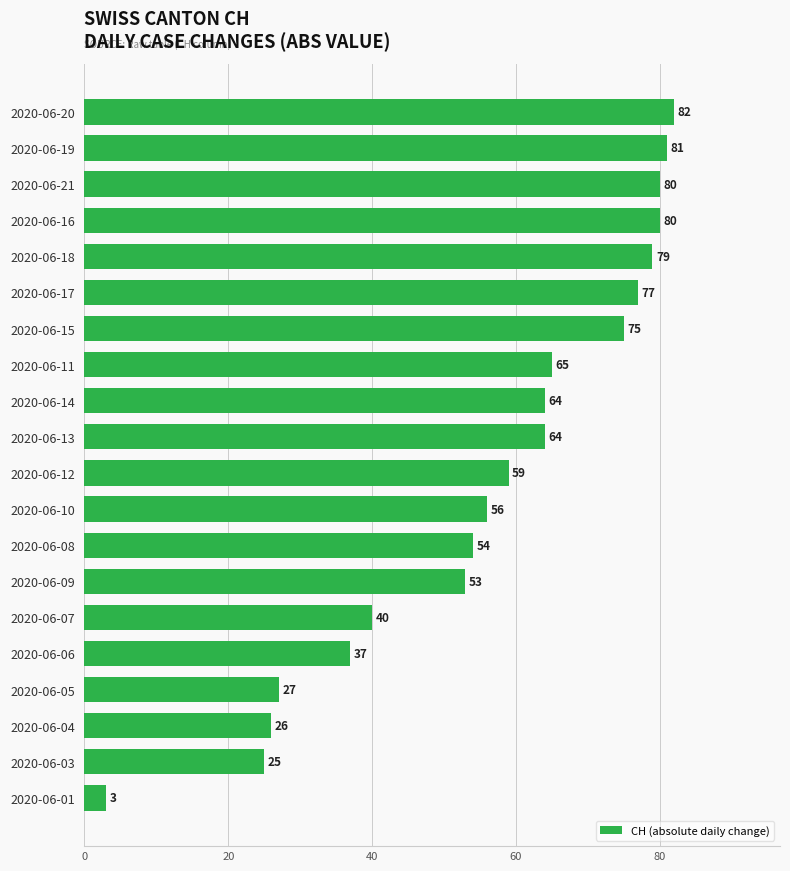

Reading top to bottom, extract all data points from this chart.

2020-06-20=82	2020-06-19=81	2020-06-21=80	2020-06-16=80	2020-06-18=79	2020-06-17=77	2020-06-15=75	2020-06-11=65	2020-06-14=64	2020-06-13=64	2020-06-12=59	2020-06-10=56	2020-06-08=54	2020-06-09=53	2020-06-07=40	2020-06-06=37	2020-06-05=27	2020-06-04=26	2020-06-03=25	2020-06-01=3